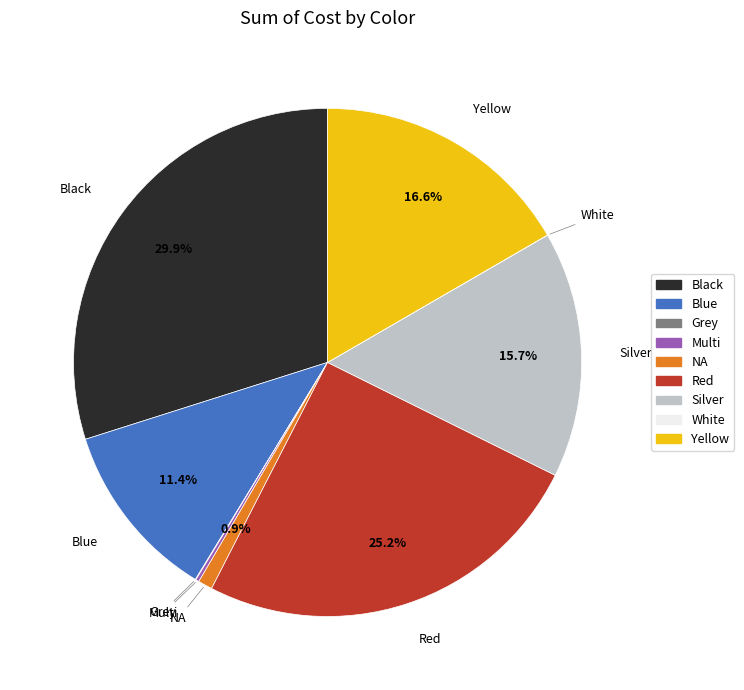

What portion of the pie excludes Red?

74.8%